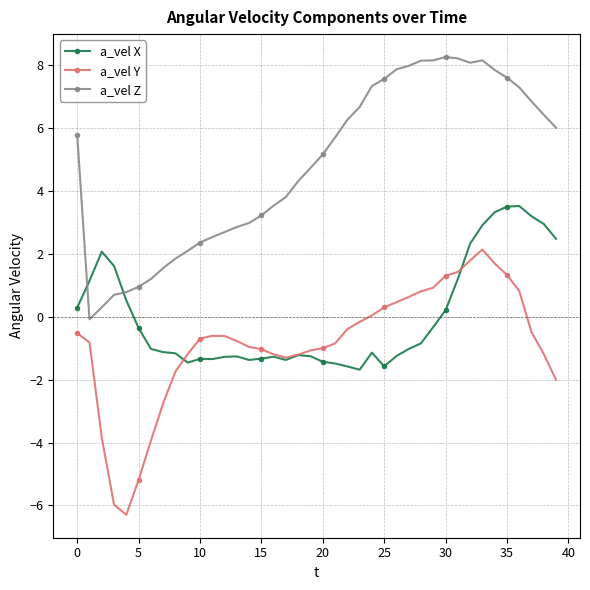

Count the number of data series in this chart.

3